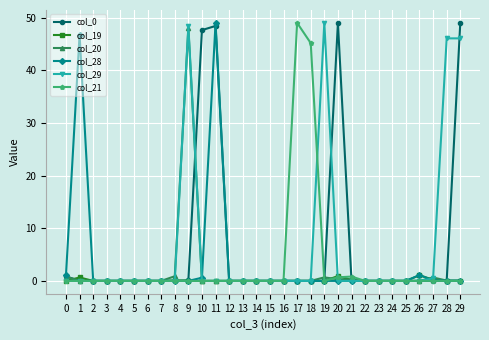

True or false: col_28 has more than 0 points higher than both neighbors.

True